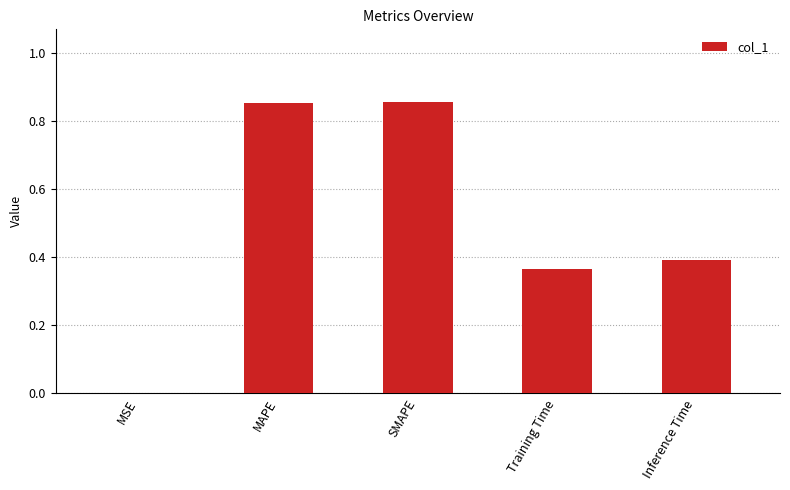

What is the sum of all values?

2.5